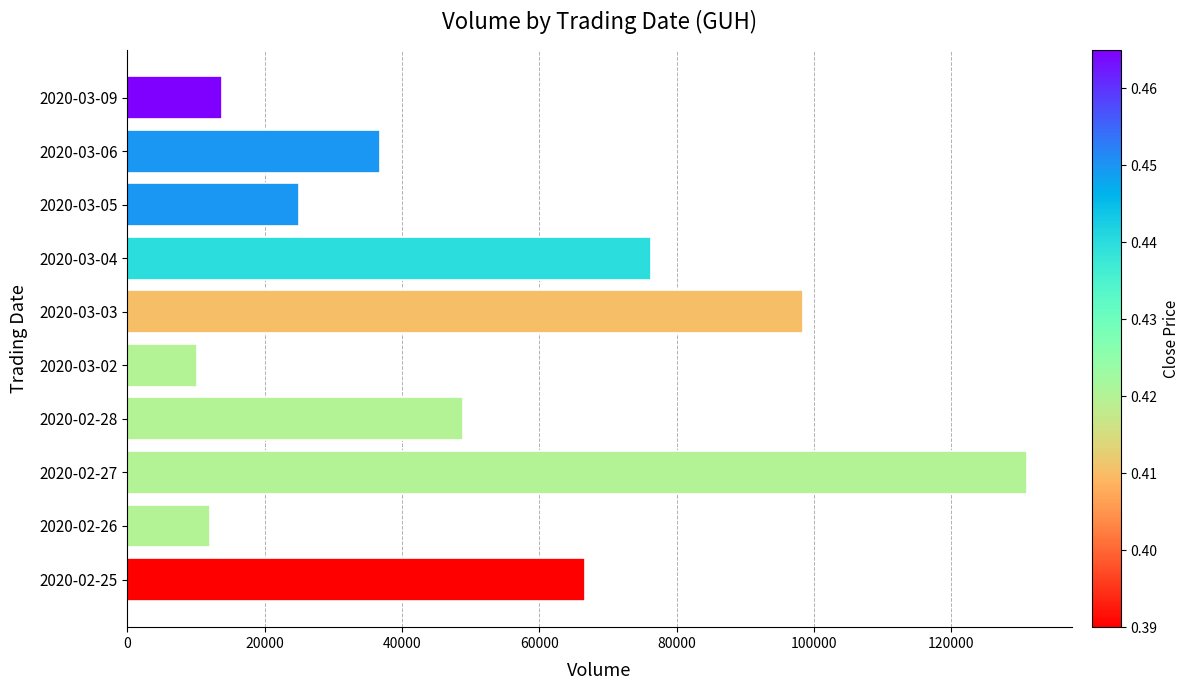

List the labels in order of value, smallest first.

2020-03-02, 2020-02-26, 2020-03-09, 2020-03-05, 2020-03-06, 2020-02-28, 2020-02-25, 2020-03-04, 2020-03-03, 2020-02-27